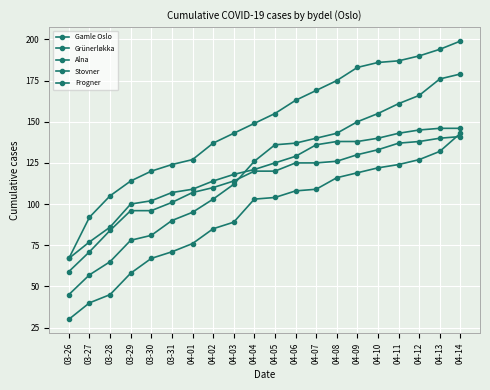

Is it true that Stovner equals 76 at 04-01?

True